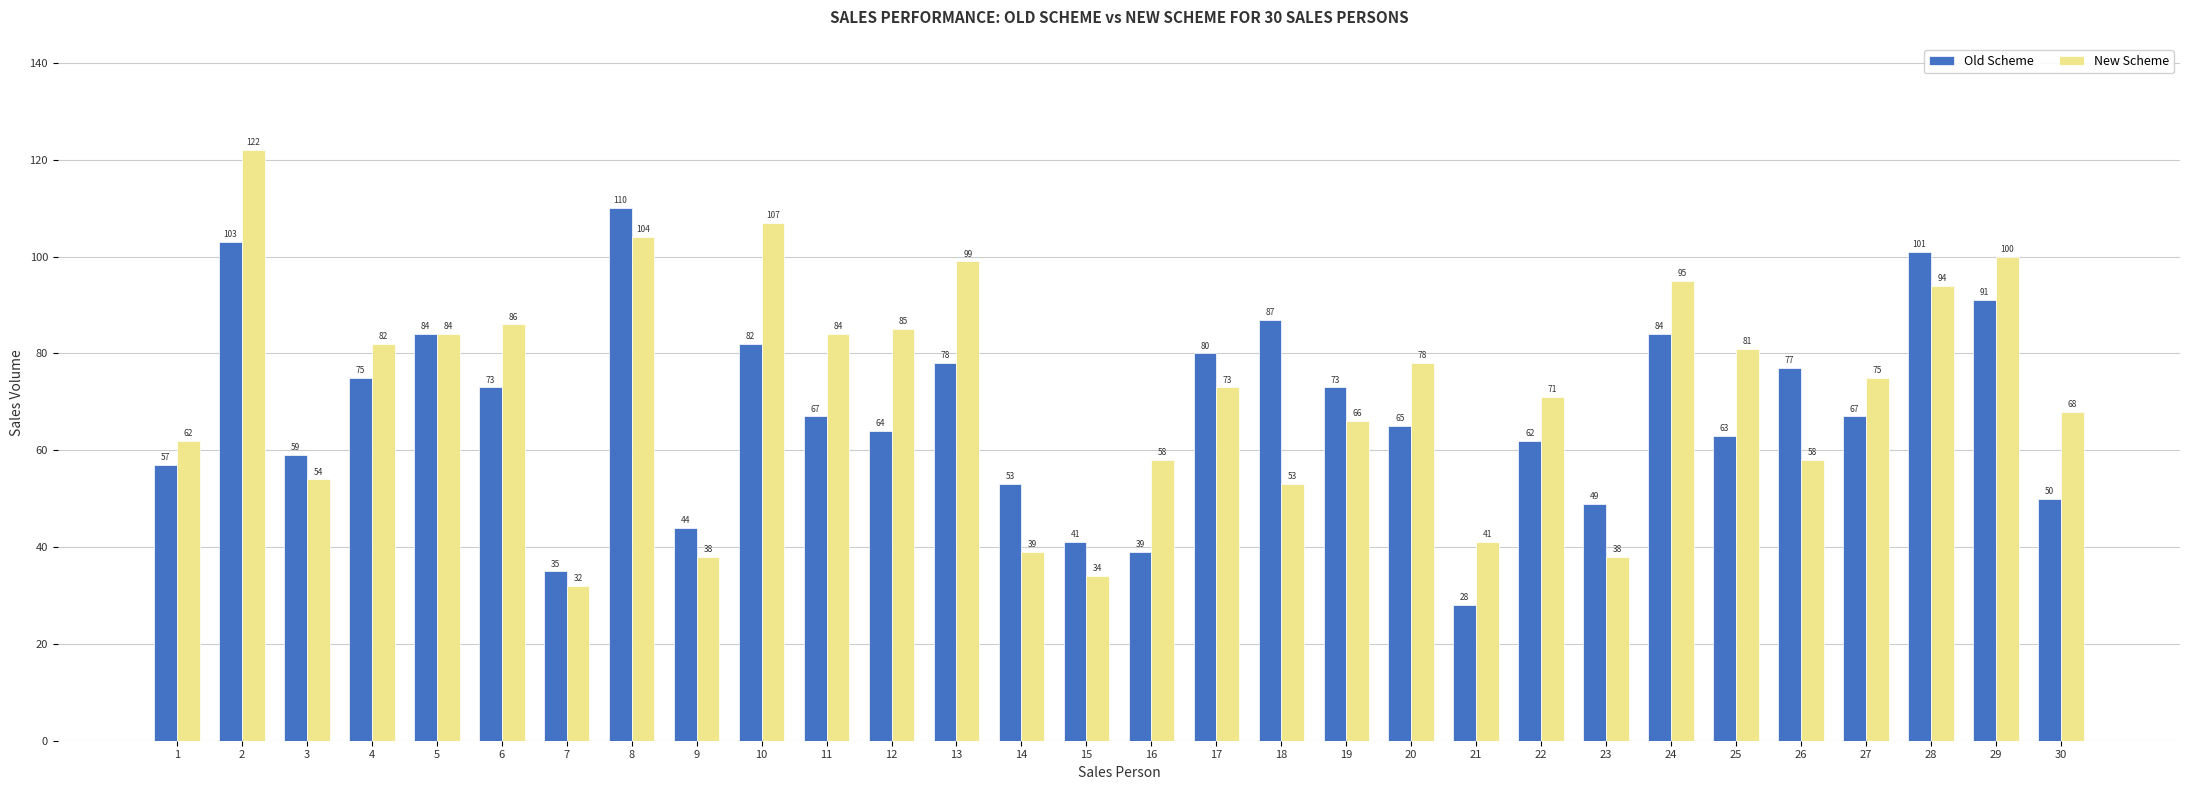

The Old Scheme series shows 65 at 20. True or false?

True